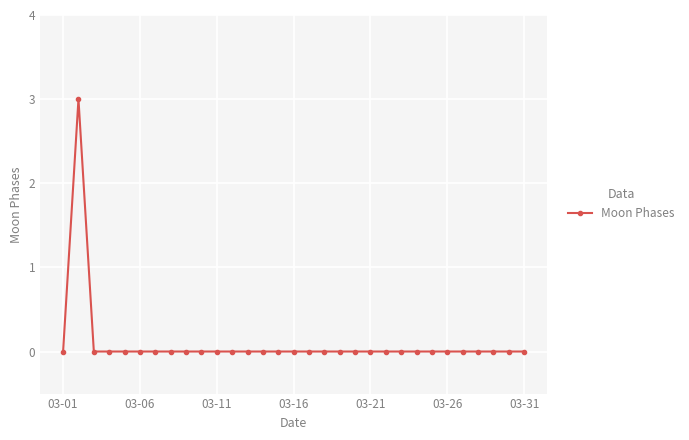

What is the difference between the maximum and minimum values?

3